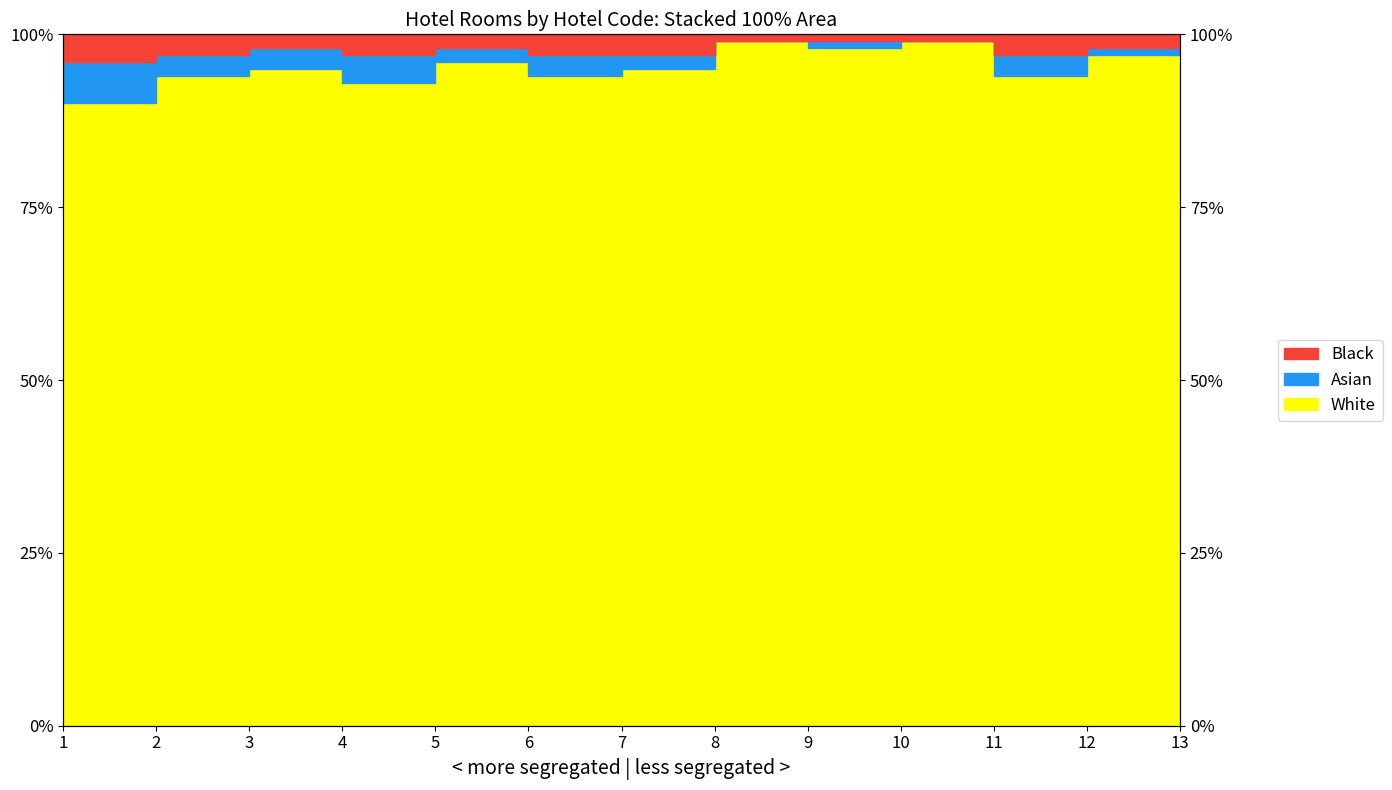

What is the difference between the maximum and minimum values in the White series?

9